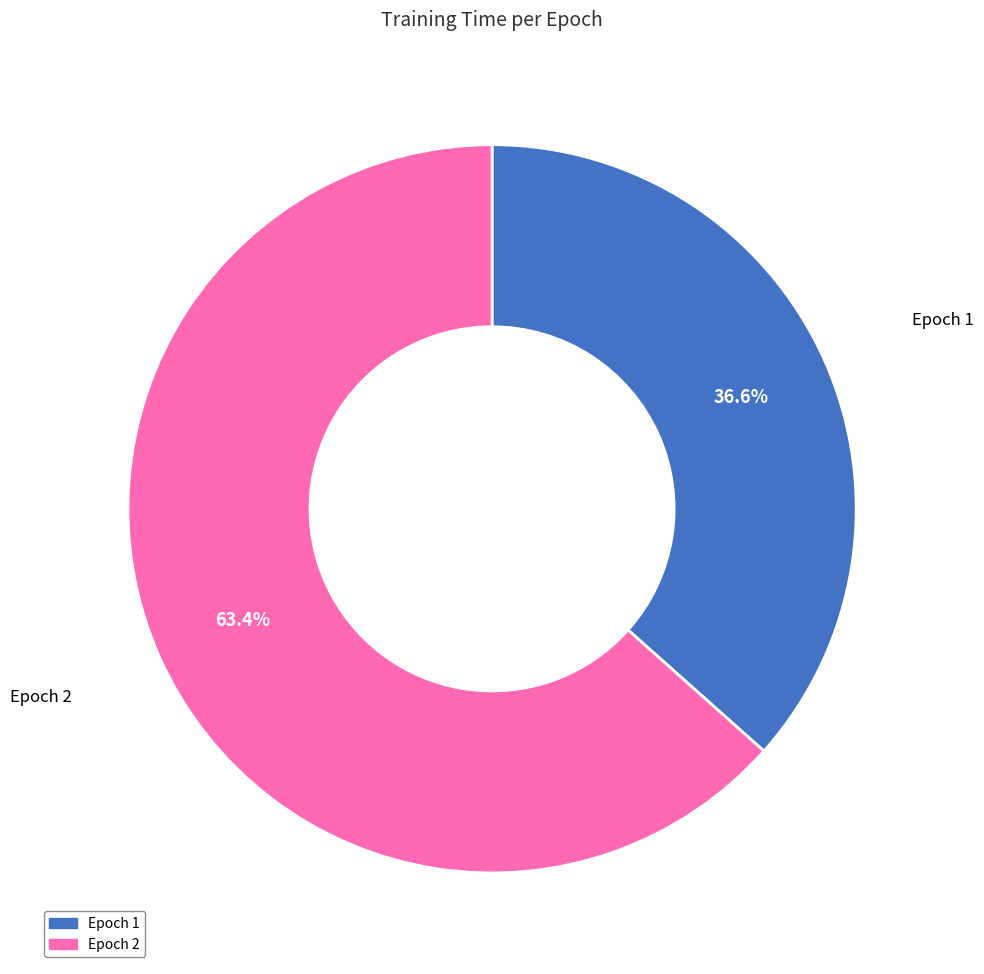

Rank the categories by value from highest to lowest.

Epoch 2, Epoch 1